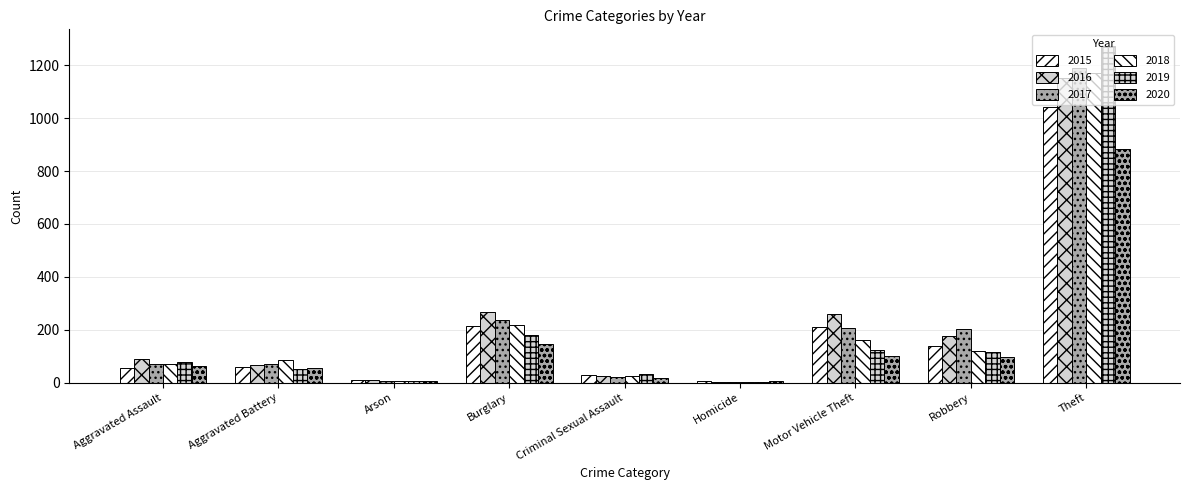

Which label corresponds to the smallest value in the chart?

Homicide